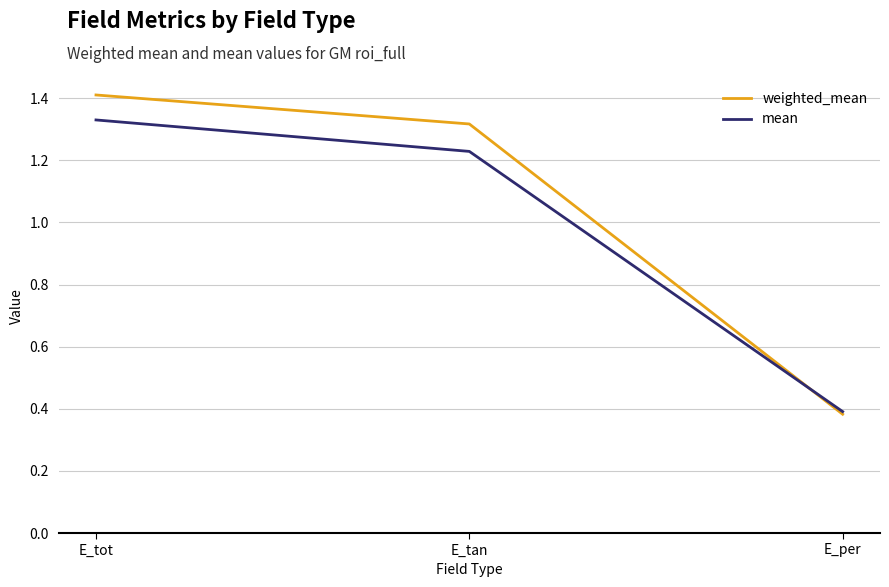

What position from the right is E_per?

1